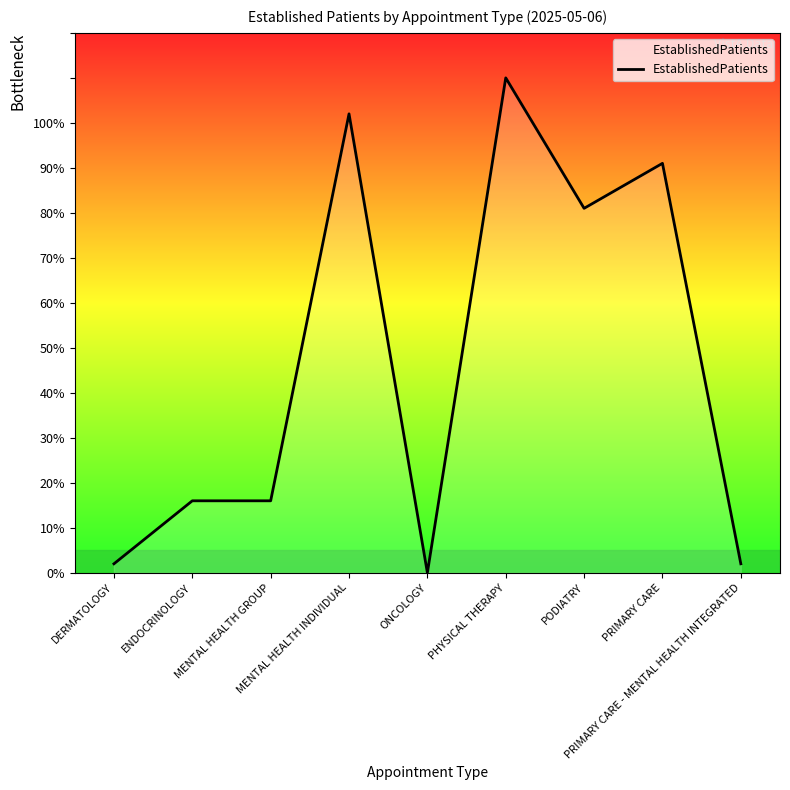

Is this an area chart (filled region under the line)?

Yes